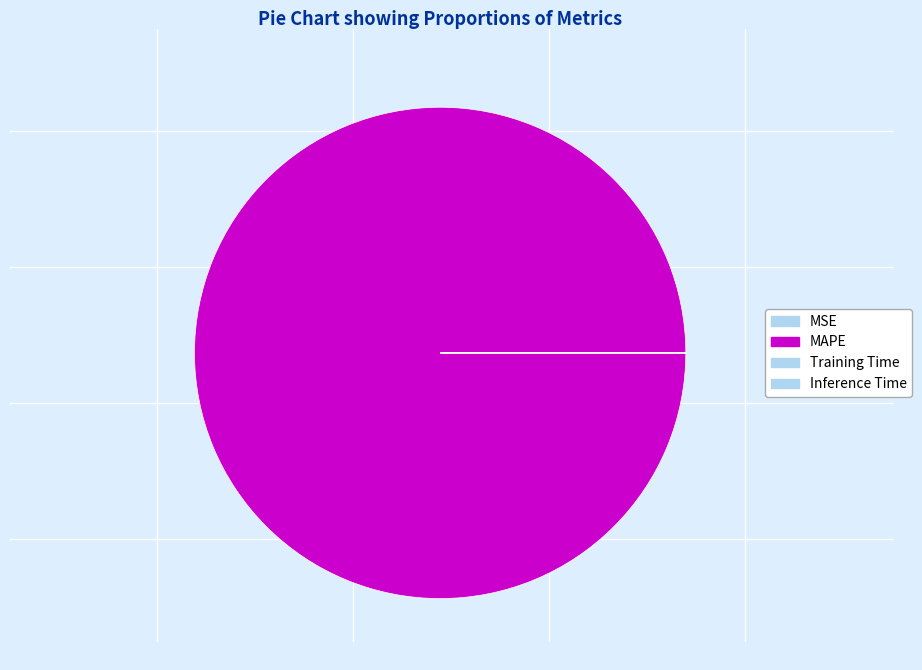

To the nearest percent, what is the difference between the MAPE and Inference Time slice percentages?

100%